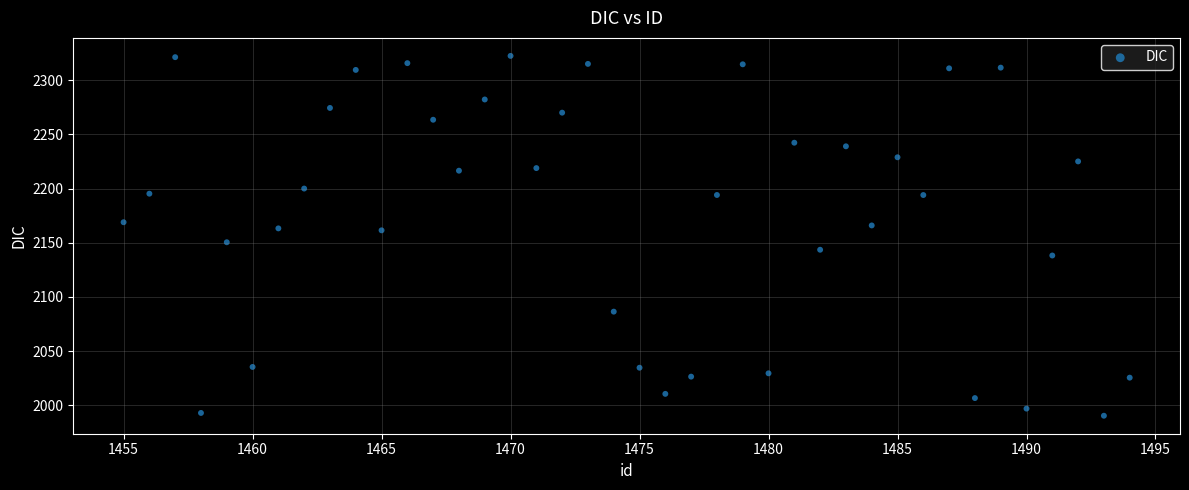

What is the range of Y values (max minus min)?

332.2